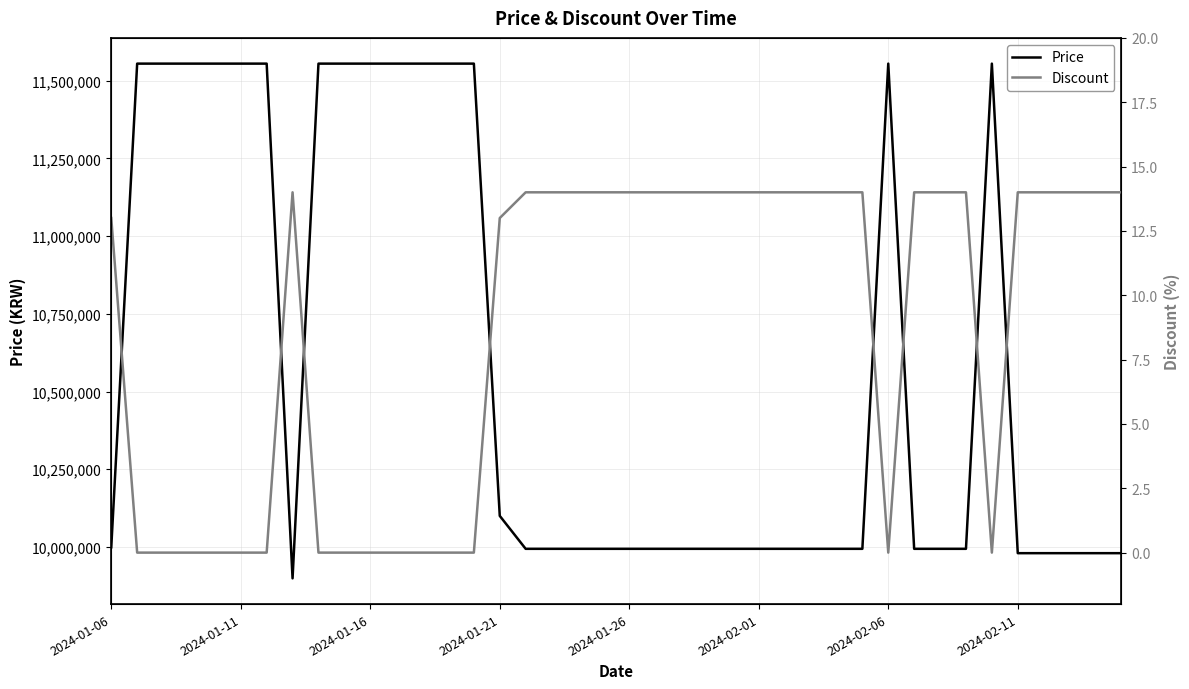

How many data points does each series have?

40